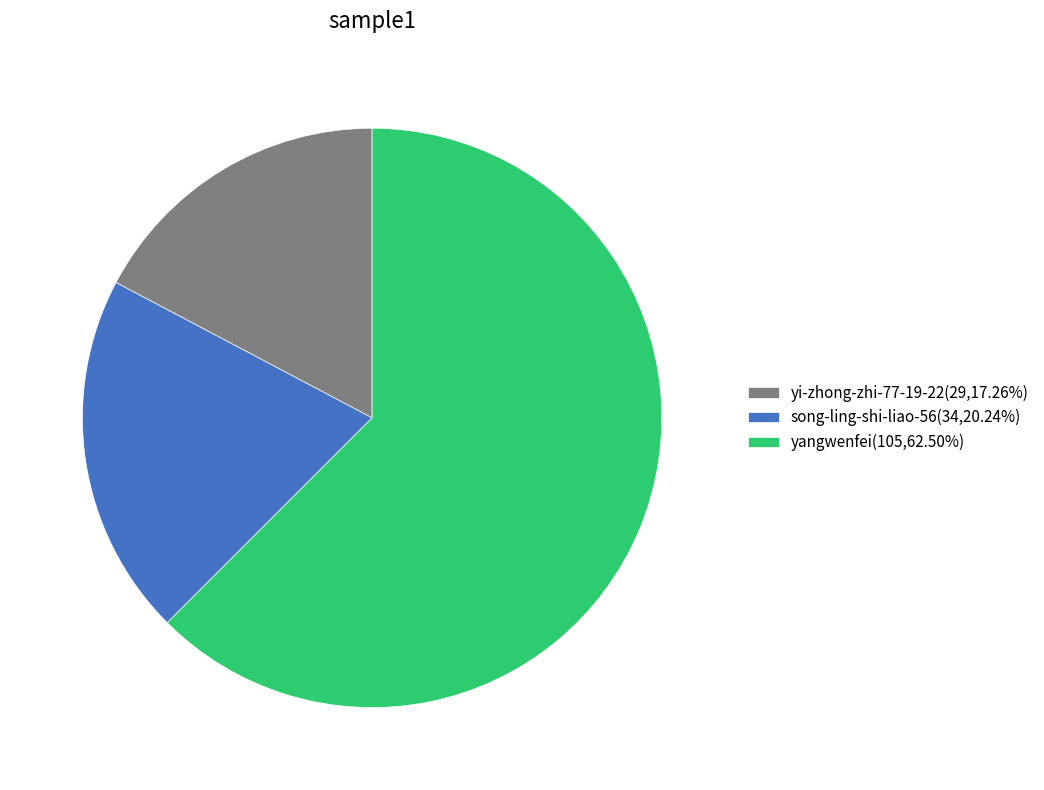

What is the majority slice?

yangwenfei